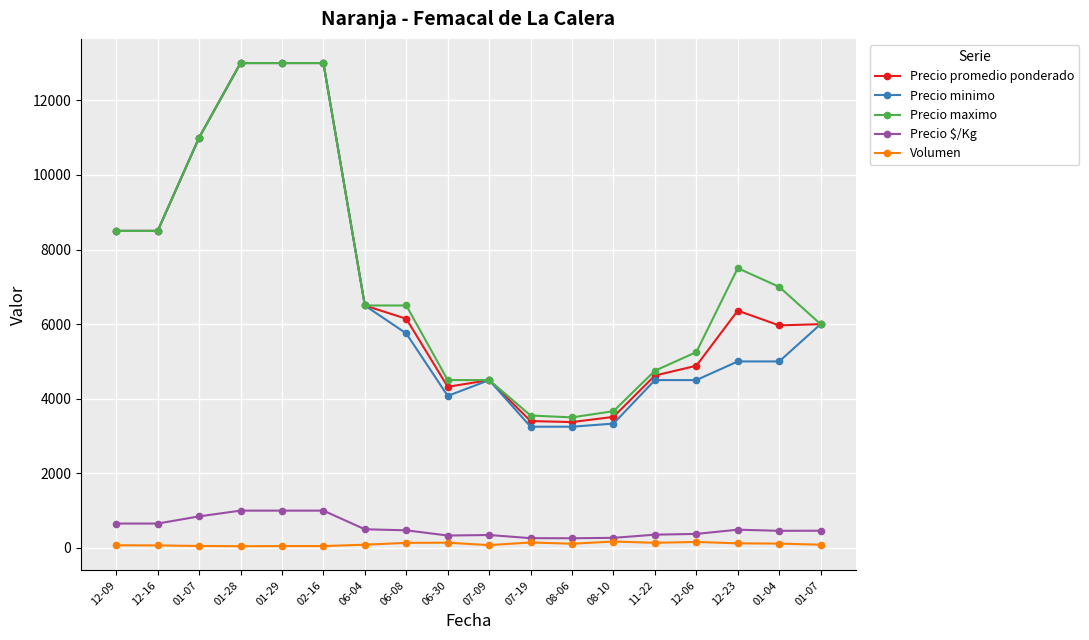

At which label does Precio promedio ponderado reach its minimum?

08-06